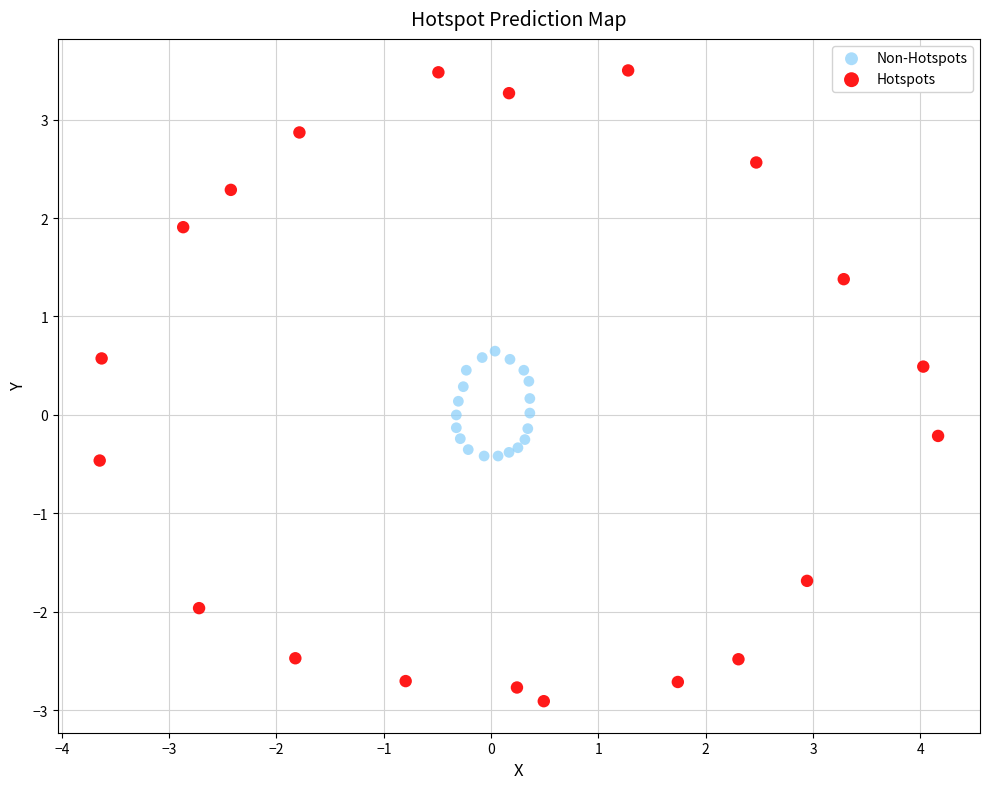

Which series reaches the minimum Y coordinate?

Hotspots